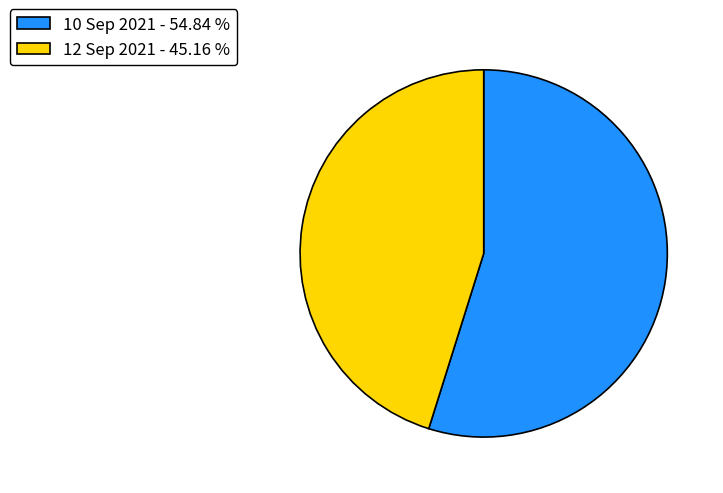

Between 12 Sep 2021 - 45.16 % and 10 Sep 2021 - 54.84 %, which is larger?

10 Sep 2021 - 54.84 %